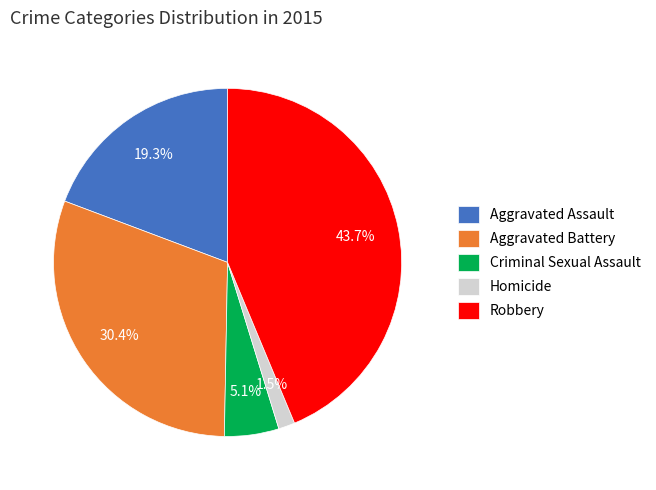

Rank the categories by value from lowest to highest.

Homicide, Criminal Sexual Assault, Aggravated Assault, Aggravated Battery, Robbery